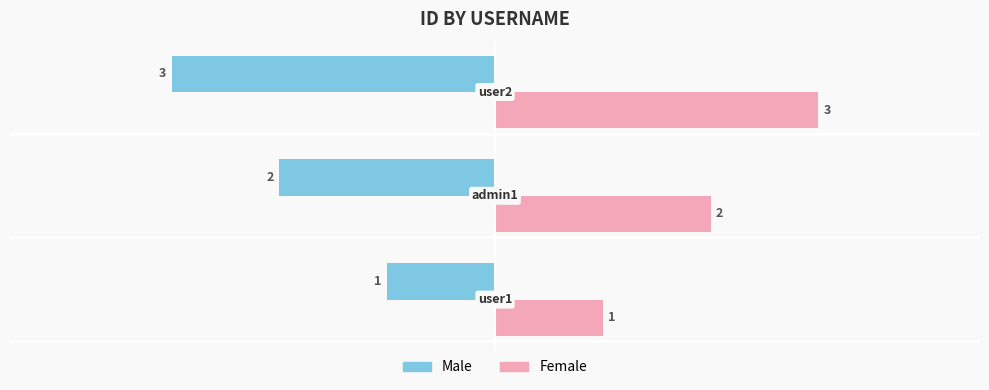

List the series in order of their overall mean, lowest first.

Male, Female